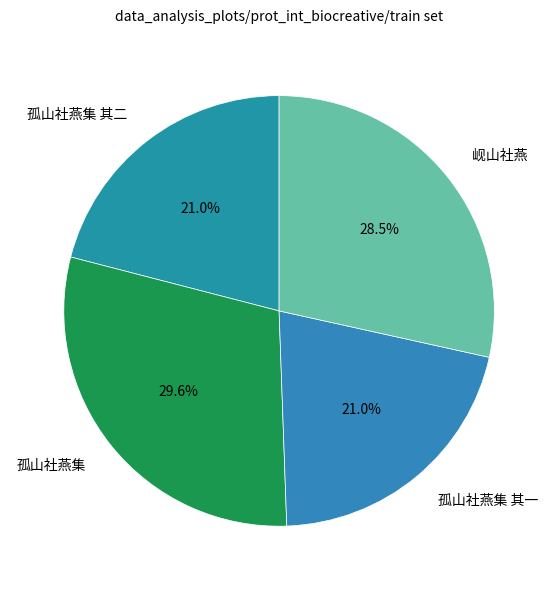

To the nearest percent, what percentage of the pie is 孤山社燕集 其一?

21%